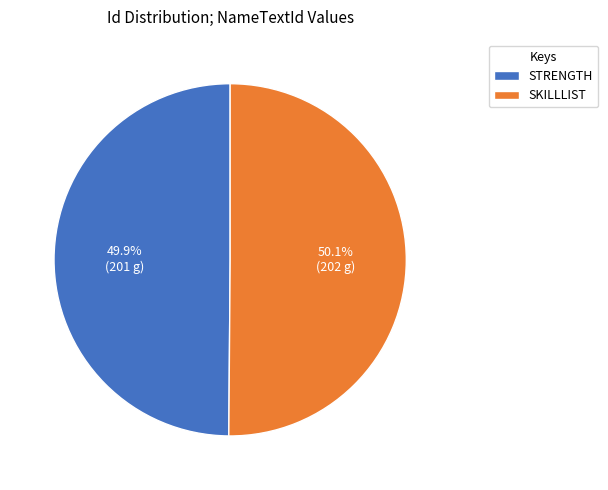

What portion of the pie excludes STRENGTH?

50.1%